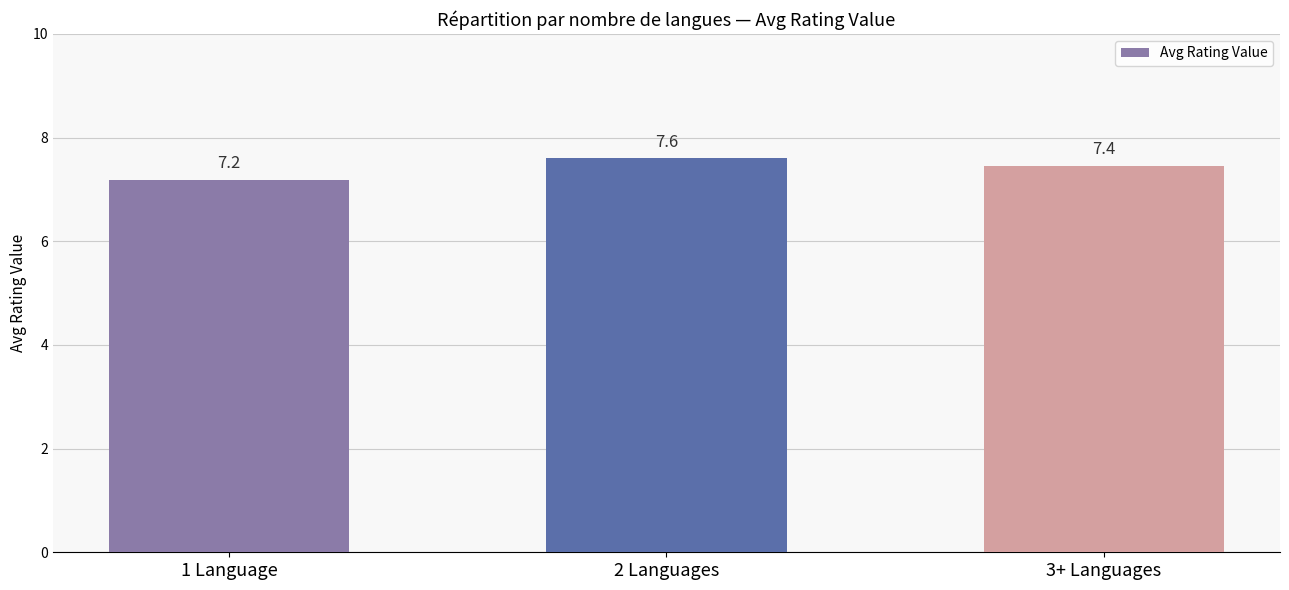

What is the label of the 1st bar from the right?

3+ Languages